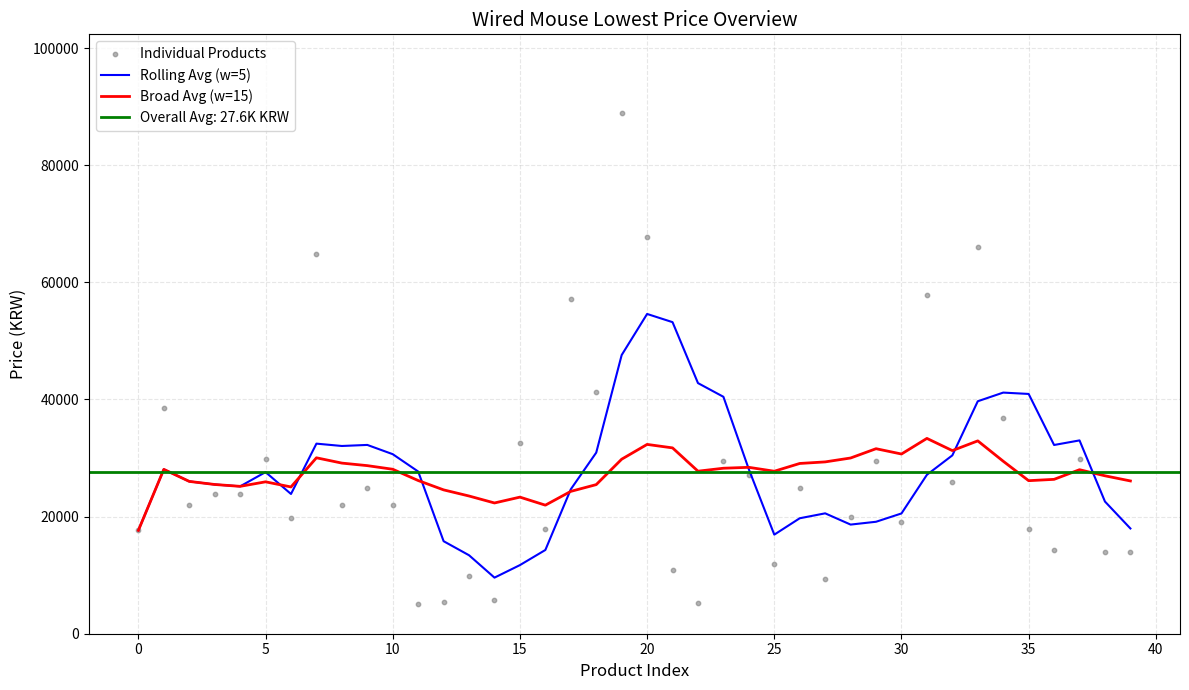

At how many categories does at least one series exceed 88750?

1